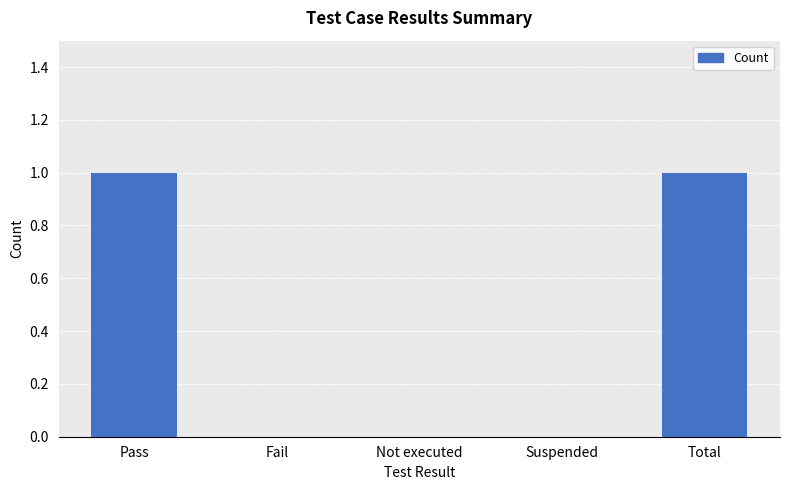

What is the change in value from Fail to Total?

+1